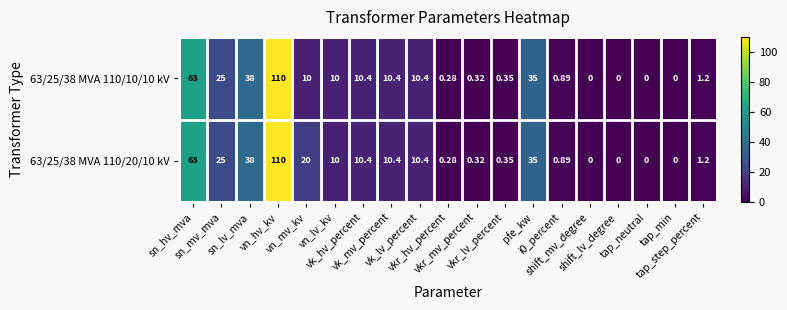

How many categories are shown in the chart?

19